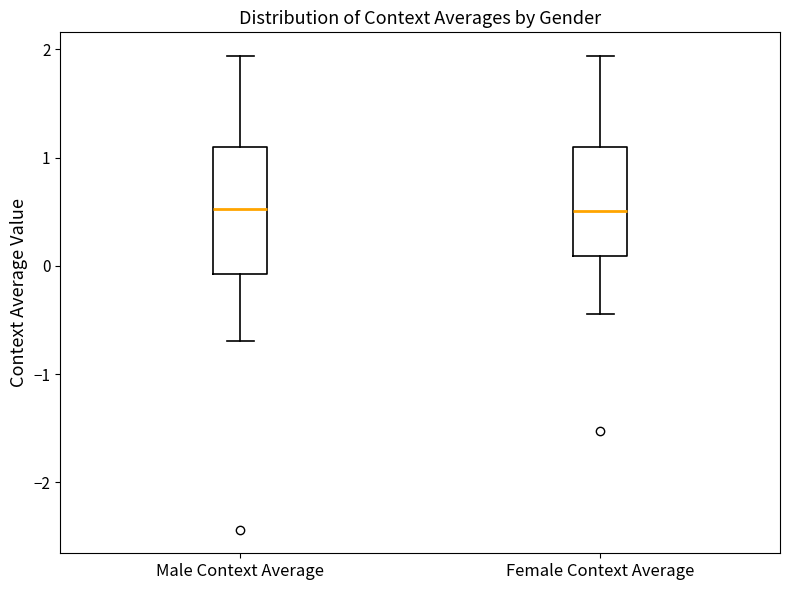

Where does the upper whisker of the box for Female Context Average end on the y-axis? The values are not printed on the chart, so give them approximately, as read against the axis.

1.9